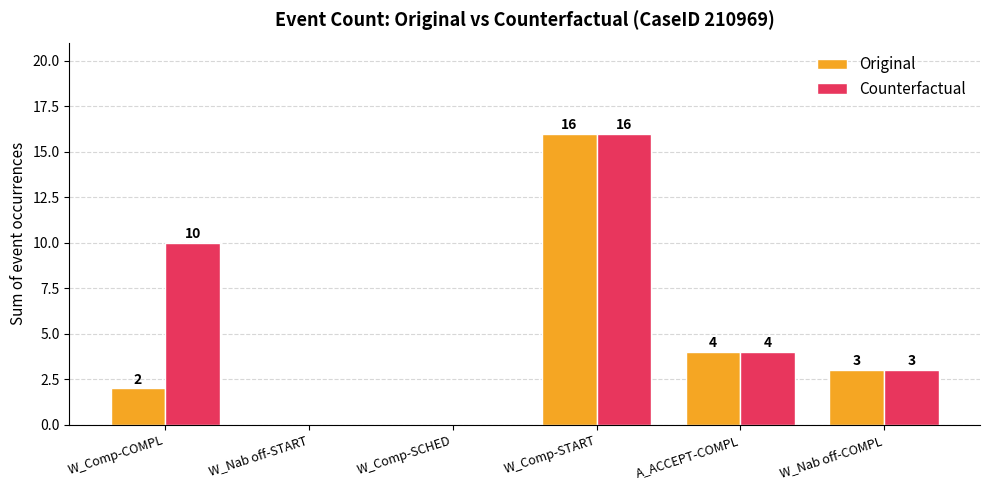

What is the total value across all series at W_Comp-COMPL?

12